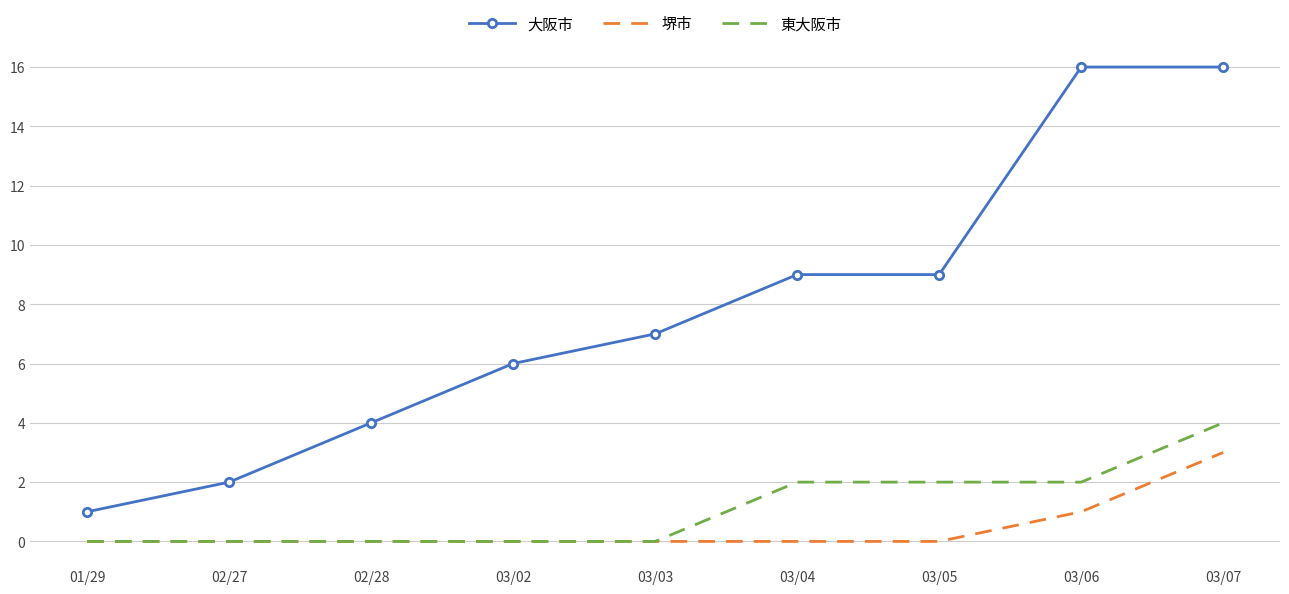

True or false: 堺市 and 大阪市 intersect in this chart.

False